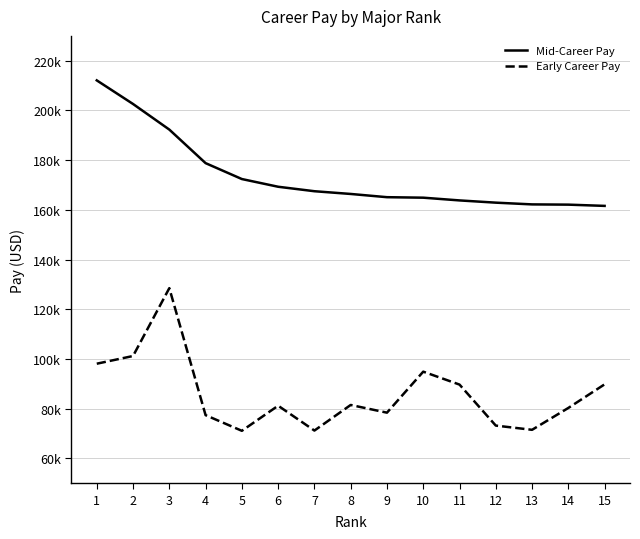

True or false: Early Career Pay and Mid-Career Pay cross at least once.

False